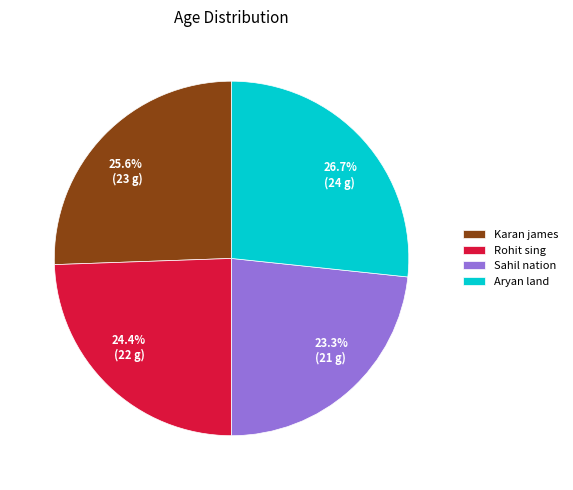

Approximately how many times larger is the value at Rohit sing compared to Sahil nation?

1.0